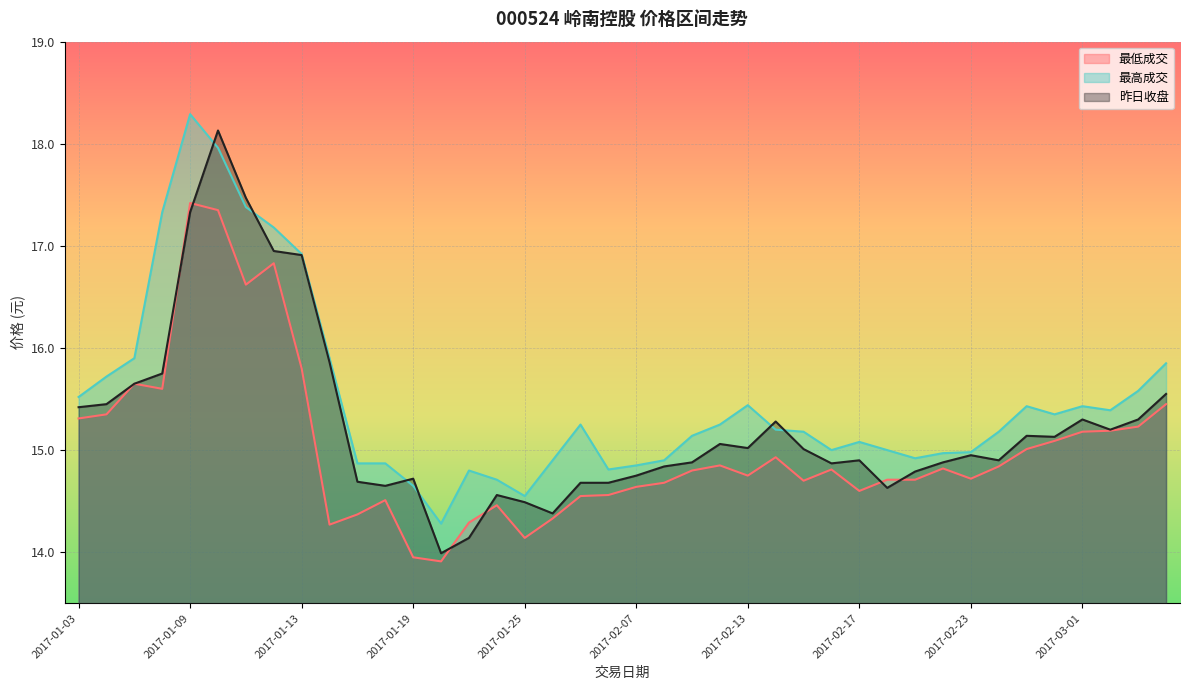

What is the sum of the 最低成交 values at 2017-02-08 and 2017-02-10?

29.5